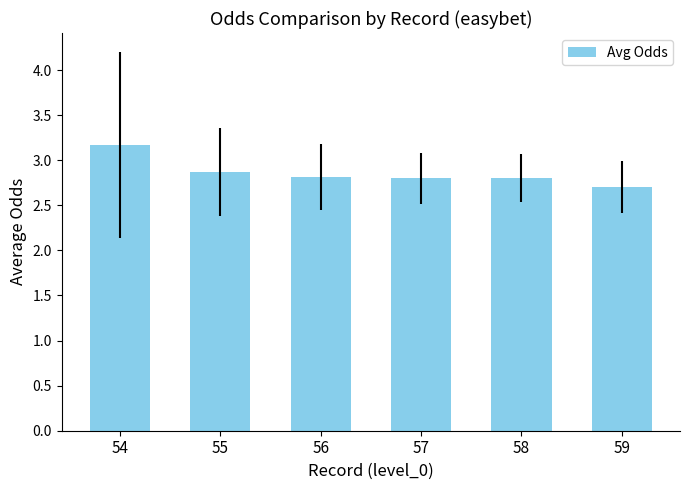

True or false: the data shows 4.3 at 58.

False